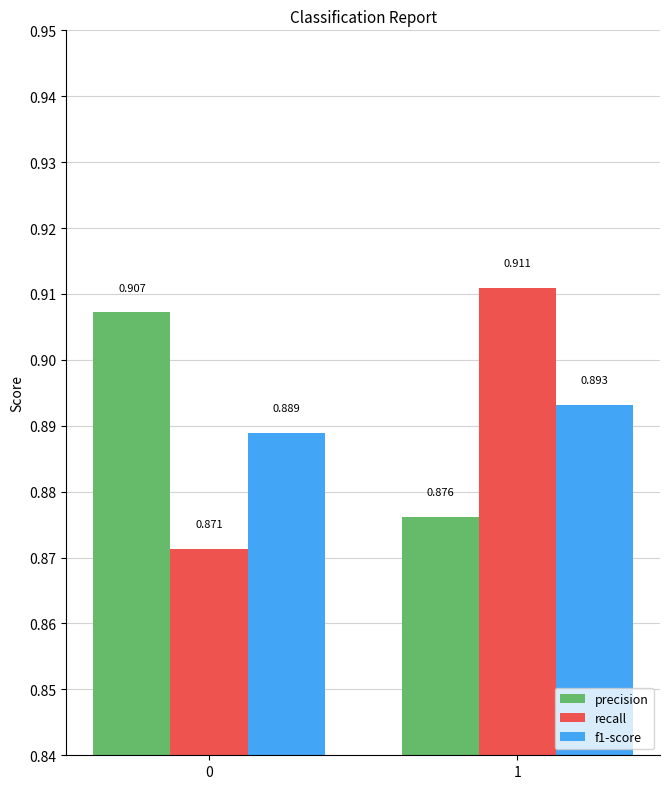

Is the value of recall at 1 greater than the value of precision at 0?

Yes